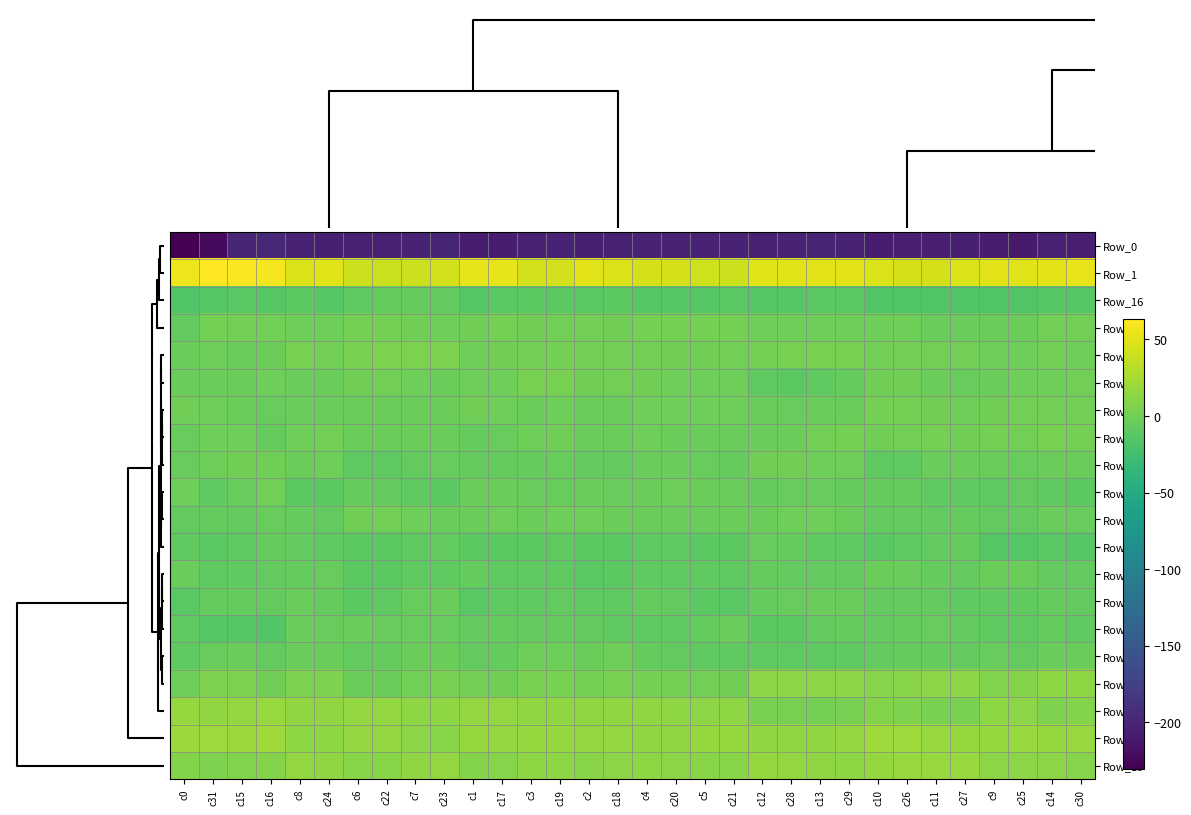

Which series has the widest spread of values?

Row_0